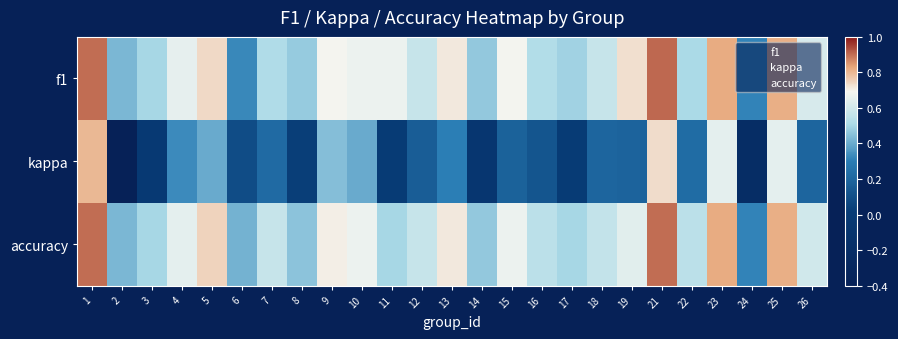

Reading right to left, list all the values displayed in this chart.

f1: 26=0.6	25=0.8	24=0.3	23=0.8	22=0.5	21=0.9	19=0.7	18=0.6	17=0.5	16=0.5	15=0.7	14=0.5	13=0.7	12=0.6	11=0.7	10=0.7	9=0.7	8=0.5	7=0.5	6=0.3	5=0.7	4=0.7	3=0.5	2=0.4	1=0.9
kappa: 26=0.2	25=0.6	24=-0.2	23=0.6	22=0.2	21=0.7	19=0.2	18=0.2	17=0.0	16=0.1	15=0.2	14=-0.1	13=0.3	12=0.2	11=0.0	10=0.4	9=0.4	8=0.0	7=0.2	6=0.1	5=0.4	4=0.3	3=-0.0	2=-0.4	1=0.8
accuracy: 26=0.6	25=0.8	24=0.3	23=0.8	22=0.5	21=0.9	19=0.6	18=0.6	17=0.5	16=0.5	15=0.7	14=0.5	13=0.7	12=0.6	11=0.5	10=0.7	9=0.7	8=0.5	7=0.6	6=0.4	5=0.8	4=0.6	3=0.5	2=0.4	1=0.9